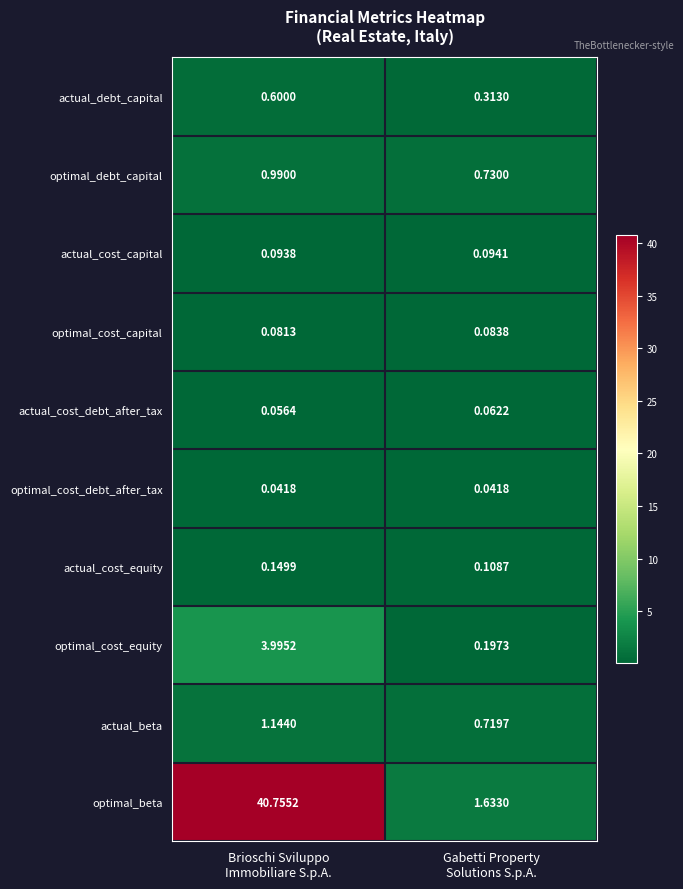

Which series has the largest total across all categories?

optimal_beta